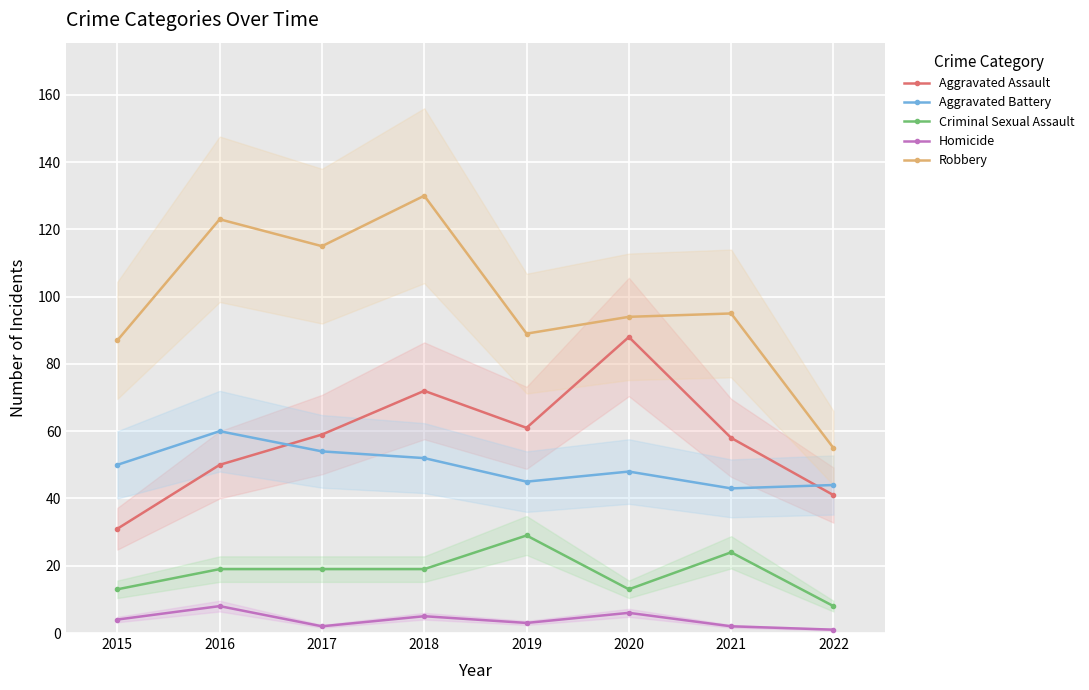

What is the sum of all Homicide values?

31